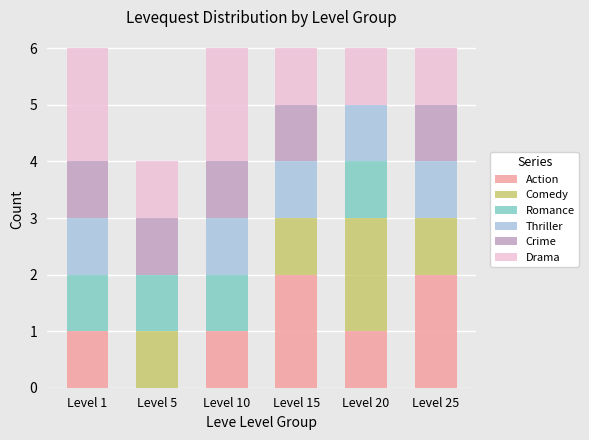

What is the total value across all series at Level 25?

6